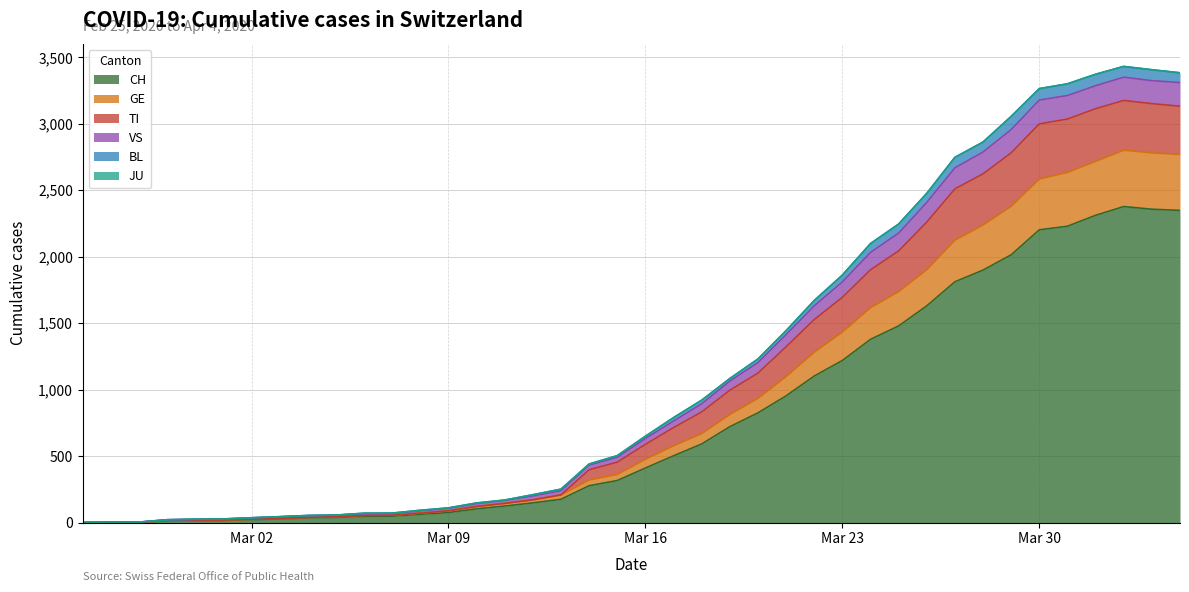

True or false: BL has more than 0 points higher than both neighbors.

True